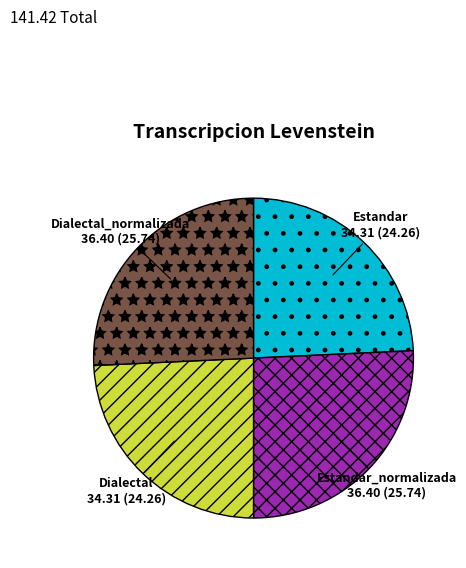

Is it true that Estandar_normalizada is 19% of the pie?

False